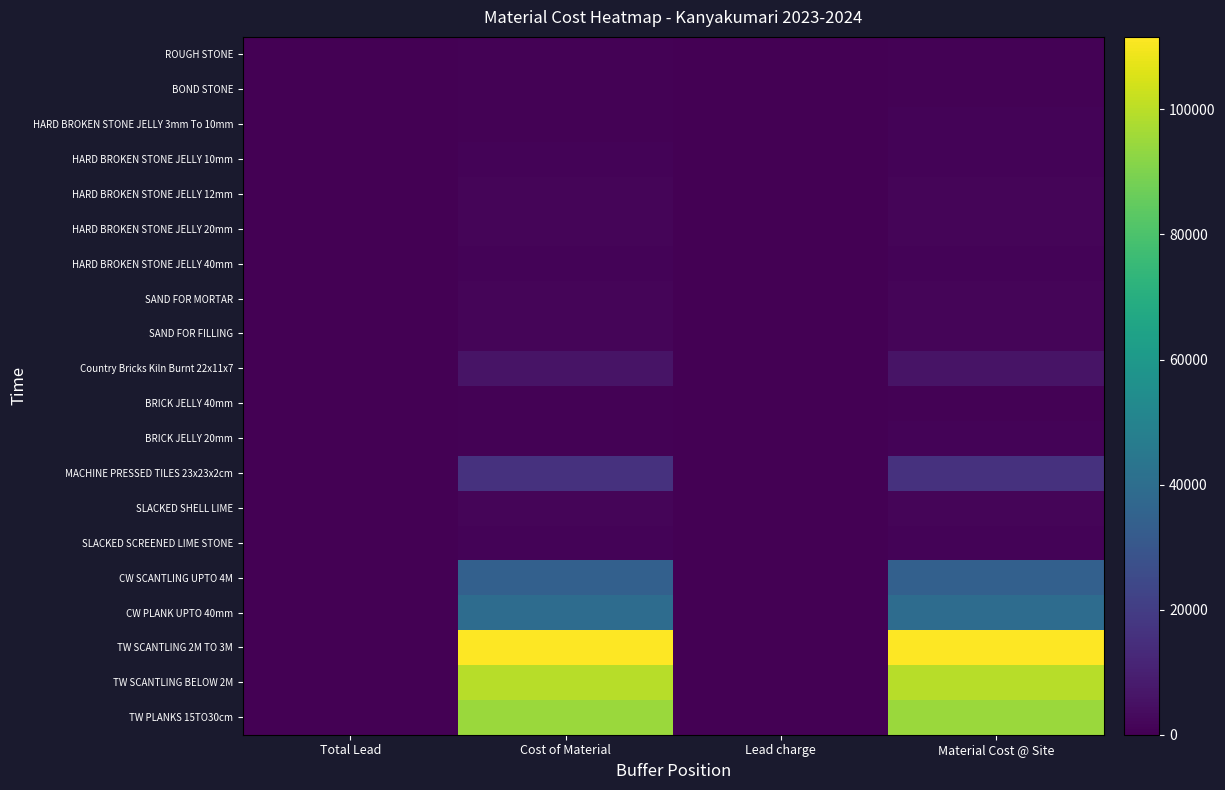

Rank the series at Lead charge from lowest to highest value.

MACHINE PRESSED TILES 23x23x2cm, SLACKED SHELL LIME, SLACKED SCREENED LIME STONE, CW SCANTLING UPTO 4M, CW PLANK UPTO 40mm, TW SCANTLING 2M TO 3M, TW SCANTLING BELOW 2M, TW PLANKS 15TO30cm, ROUGH STONE, BOND STONE, HARD BROKEN STONE JELLY 3mm To 10mm, HARD BROKEN STONE JELLY 10mm, HARD BROKEN STONE JELLY 12mm, HARD BROKEN STONE JELLY 20mm, HARD BROKEN STONE JELLY 40mm, BRICK JELLY 40mm, BRICK JELLY 20mm, Country Bricks Kiln Burnt 22x11x7, SAND FOR MORTAR, SAND FOR FILLING